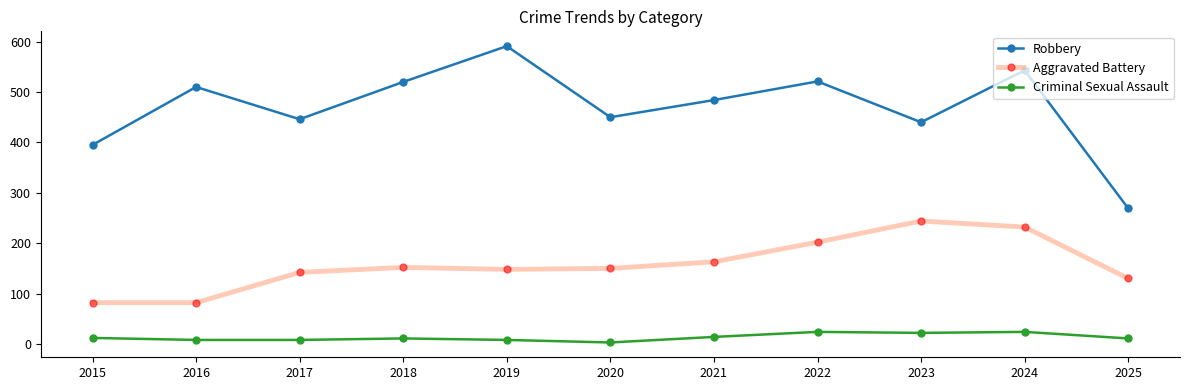

True or false: Criminal Sexual Assault and Robbery cross at least once.

False